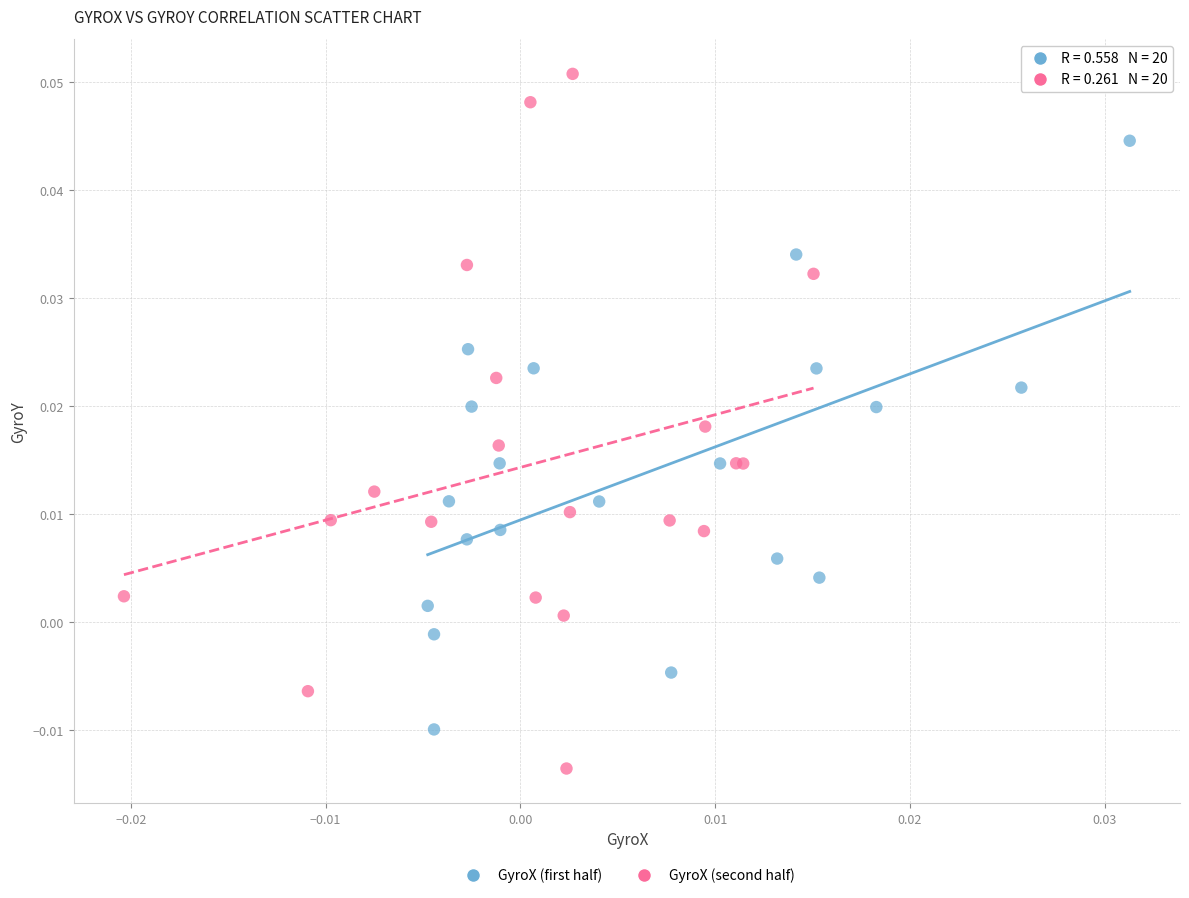

Which series reaches the minimum Y coordinate?

GyroX (second half)